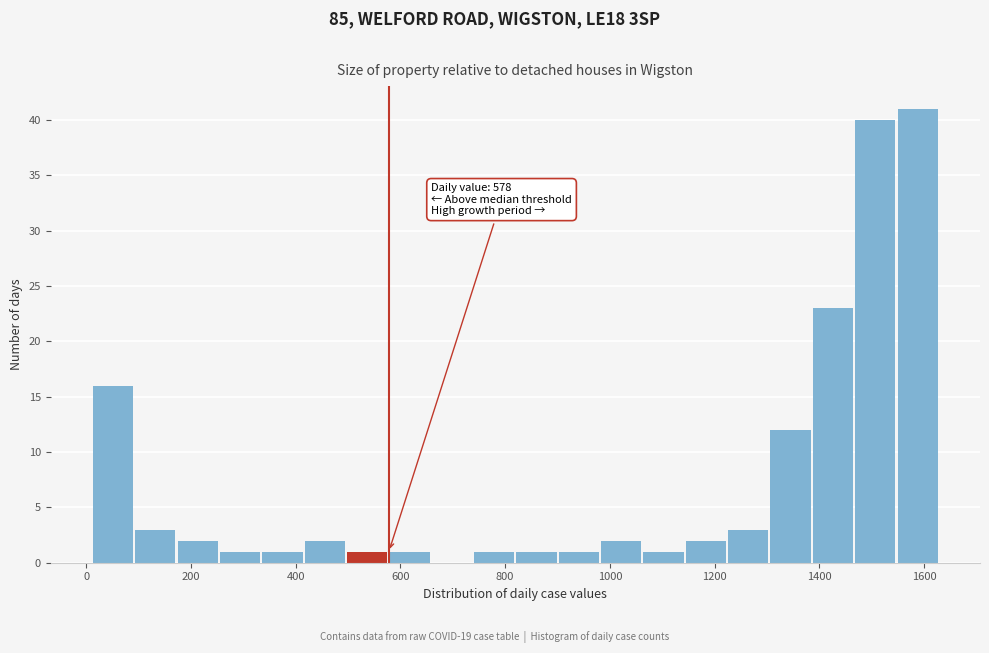

Over which range of the x-axis is the bar tallest?

1540 to 1640